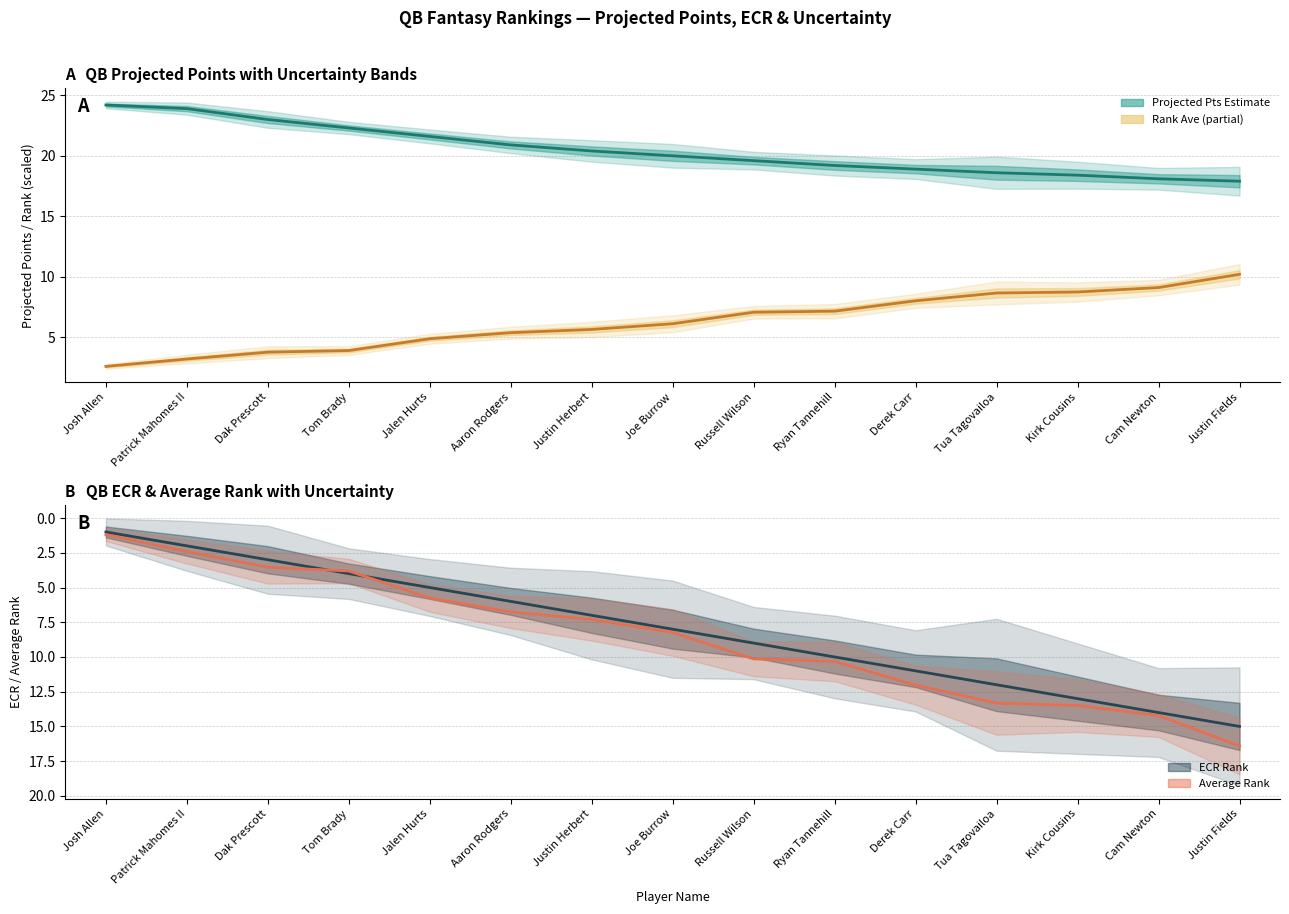

Reading left to right, list all the values displayed in this chart.

Projected Pts (r2p_pts): Josh Allen=24.2	Patrick Mahomes II=23.9	Dak Prescott=23.0	Tom Brady=22.3	Jalen Hurts=21.6	Aaron Rodgers=20.9	Justin Herbert=20.4	Joe Burrow=20.0	Russell Wilson=19.6	Ryan Tannehill=19.2	Derek Carr=18.9	Tua Tagovailoa=18.6	Kirk Cousins=18.4	Cam Newton=18.1	Justin Fields=17.9
Rank Ave (scaled): Josh Allen=2.6	Patrick Mahomes II=3.2	Dak Prescott=3.8	Tom Brady=3.9	Jalen Hurts=4.9	Aaron Rodgers=5.4	Justin Herbert=5.7	Joe Burrow=6.1	Russell Wilson=7.1	Ryan Tannehill=7.2	Derek Carr=8.0	Tua Tagovailoa=8.7	Kirk Cousins=8.7	Cam Newton=9.1	Justin Fields=10.2
ECR Rank: Josh Allen=1.0	Patrick Mahomes II=2.0	Dak Prescott=3.0	Tom Brady=4.0	Jalen Hurts=5.0	Aaron Rodgers=6.0	Justin Herbert=7.0	Joe Burrow=8.0	Russell Wilson=9.0	Ryan Tannehill=10.0	Derek Carr=11.0	Tua Tagovailoa=12.0	Kirk Cousins=13.0	Cam Newton=14.0	Justin Fields=15.0
Average Rank: Josh Allen=1.2	Patrick Mahomes II=2.4	Dak Prescott=3.5	Tom Brady=3.8	Jalen Hurts=5.8	Aaron Rodgers=6.8	Justin Herbert=7.3	Joe Burrow=8.2	Russell Wilson=10.1	Ryan Tannehill=10.3	Derek Carr=12.0	Tua Tagovailoa=13.3	Kirk Cousins=13.5	Cam Newton=14.2	Justin Fields=16.4